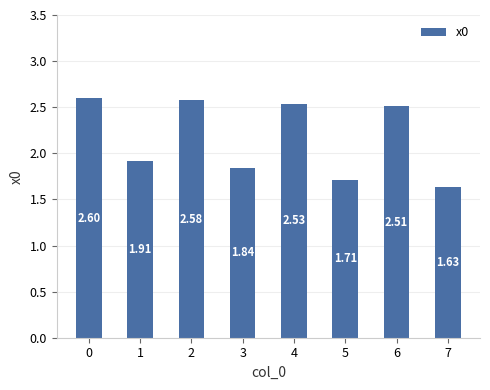

Approximately how many times larger is the value at 5 compared to 0?

0.7